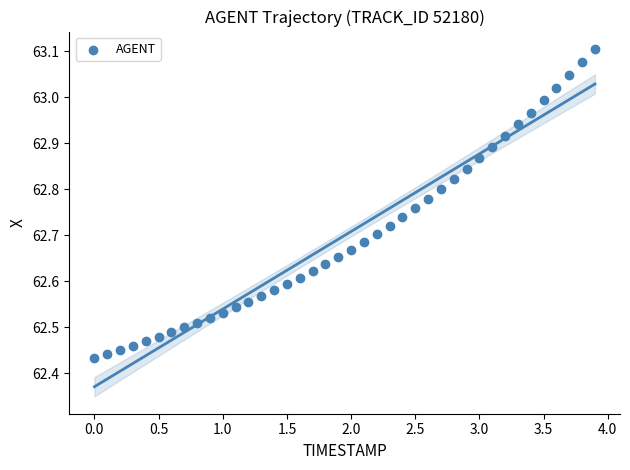

What is the range of Y values (max minus min)?

0.7